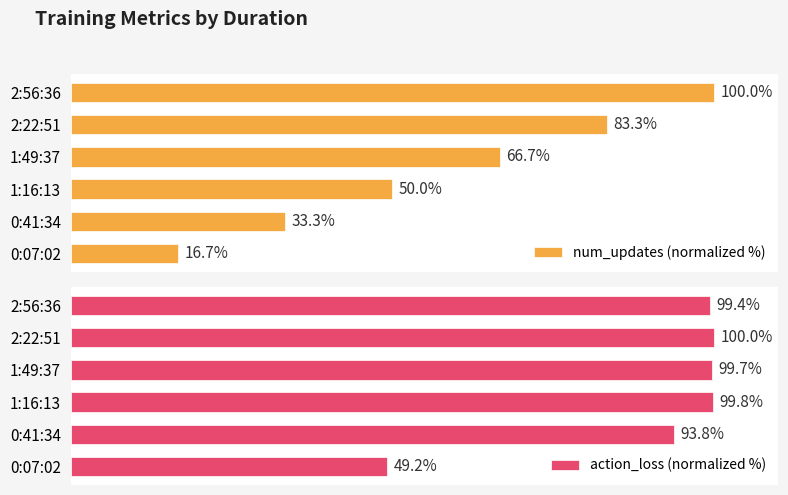

Does the chart contain stacked bars?

No